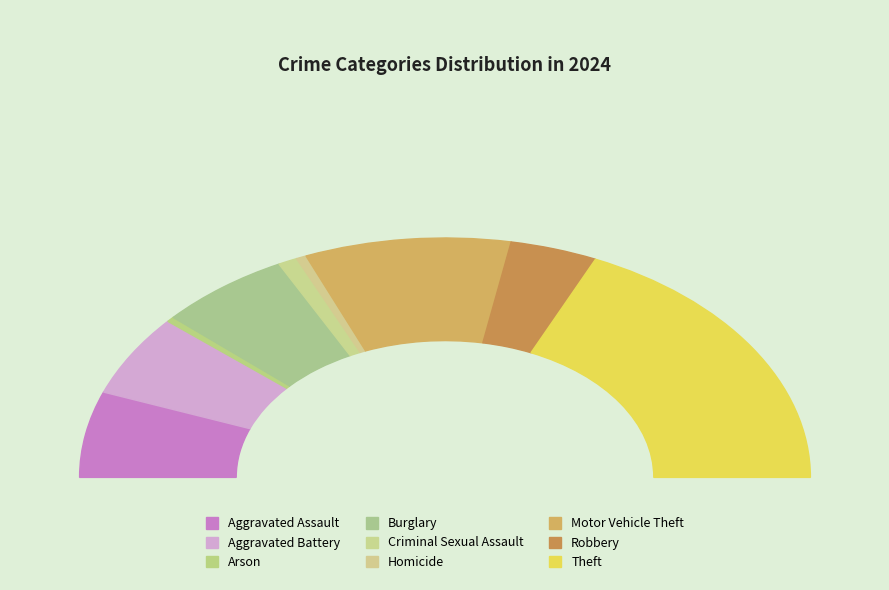

Rank the categories by value from lowest to highest.

Arson, Homicide, Criminal Sexual Assault, Robbery, Aggravated Battery, Aggravated Assault, Burglary, Motor Vehicle Theft, Theft